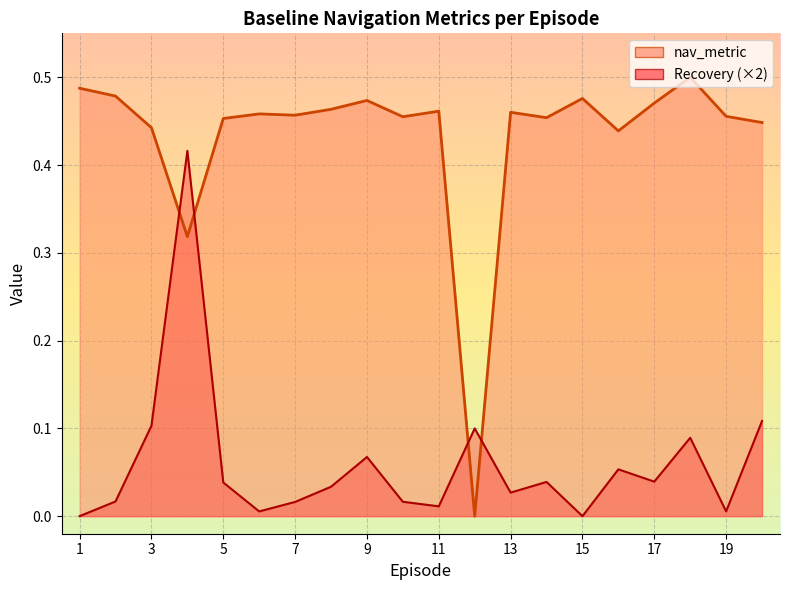

At which label does nav_metric reach its peak?

18